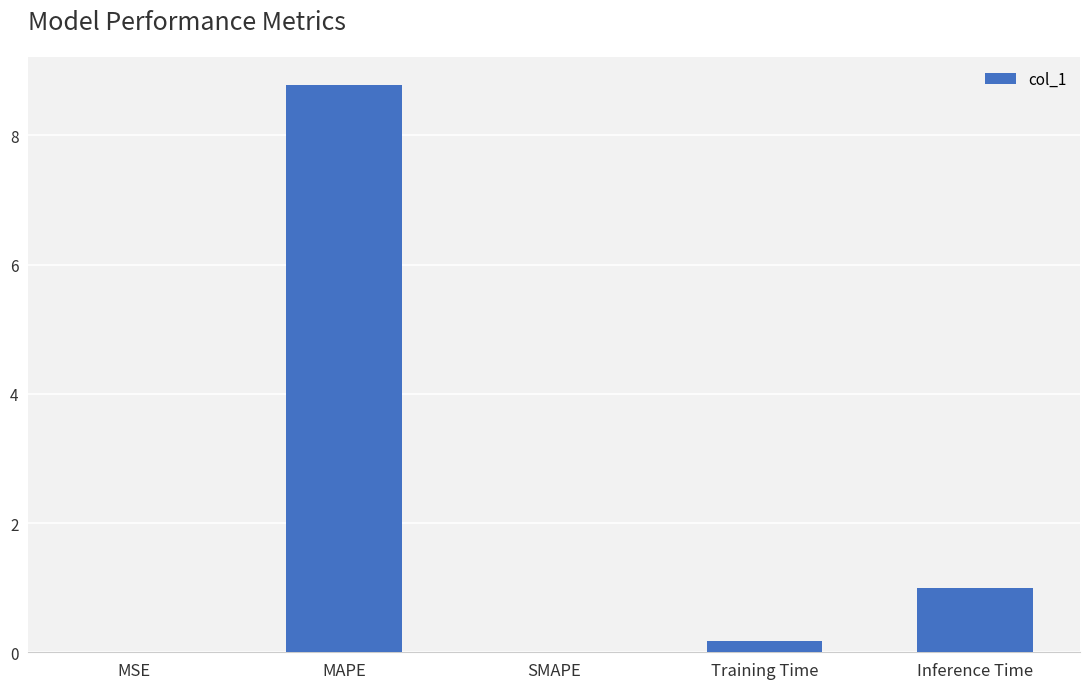

What is the ratio of the value at Inference Time to the value at MAPE?

0.1